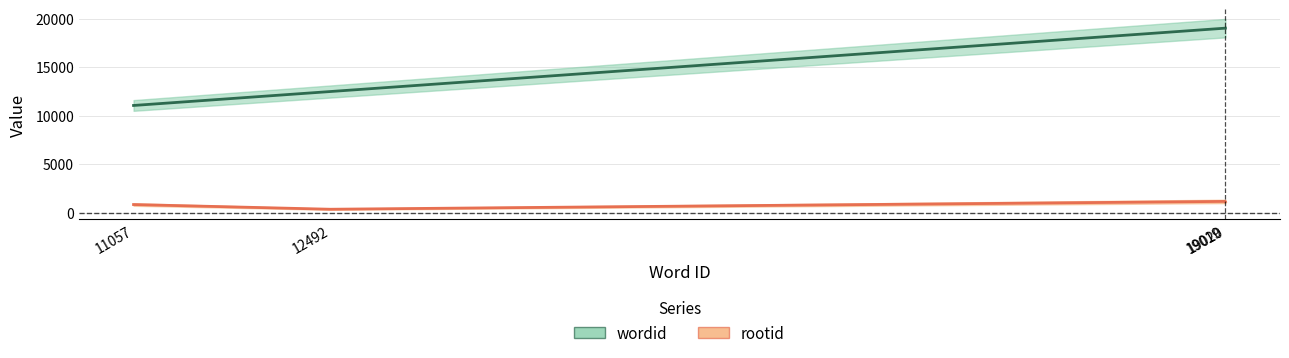

True or false: wordid and rootid intersect in this chart.

False